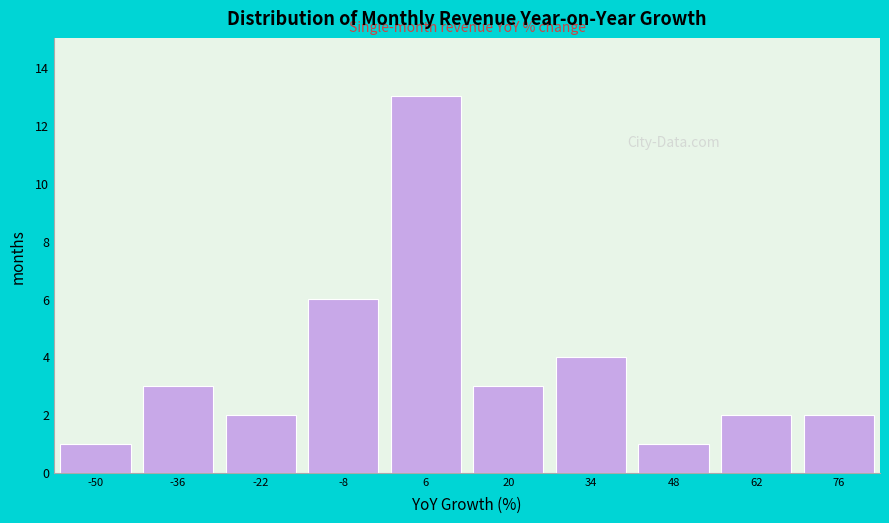

Over which range of the x-axis is the bar tallest?

-2 to 12